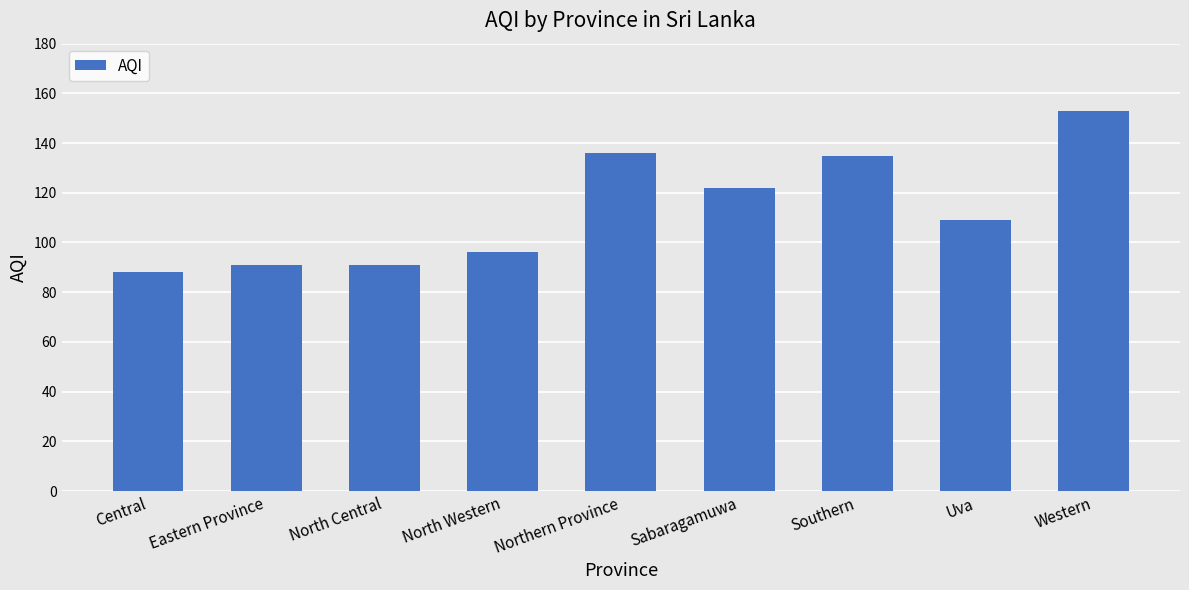

What is the difference between the maximum and minimum values?

65